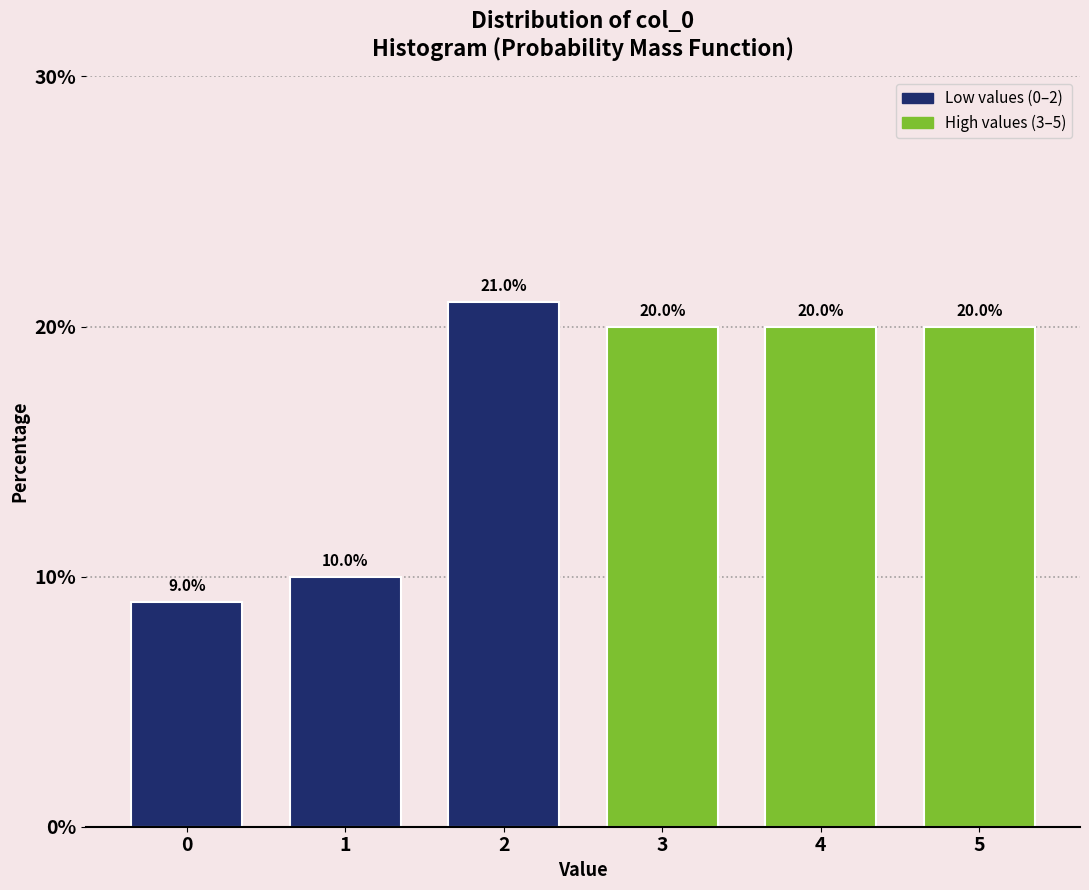

Reading left to right, what are all the values shown in this chart?

0=9	1=10	2=21	3=20	4=20	5=20